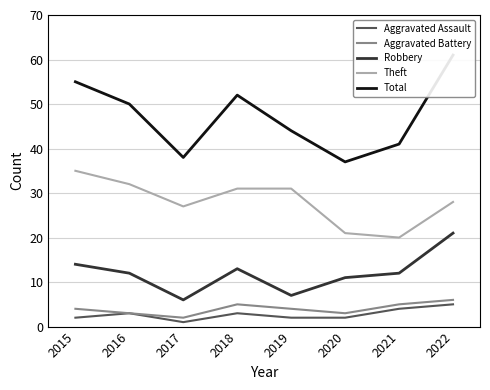

Rank the series at 2016 from highest to lowest value.

Total, Theft, Robbery, Aggravated Assault, Aggravated Battery